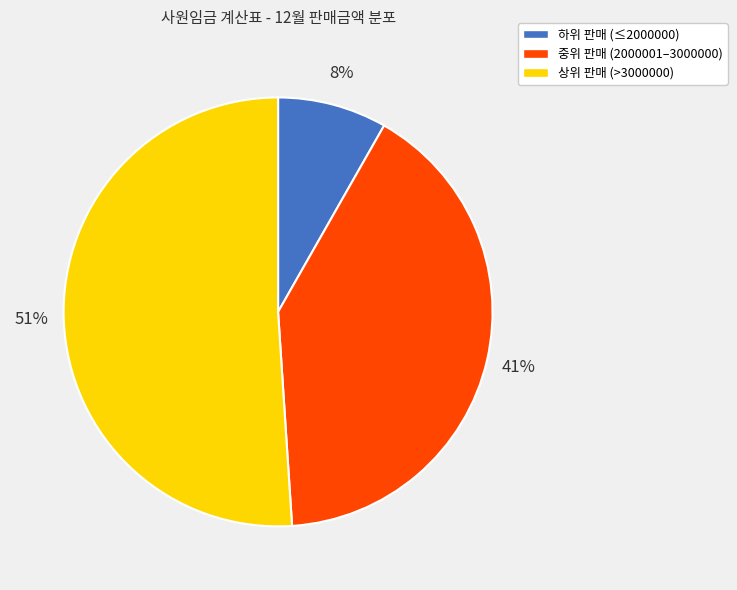

What is the largest slice in the pie chart?

상위 판매 (>3000000)